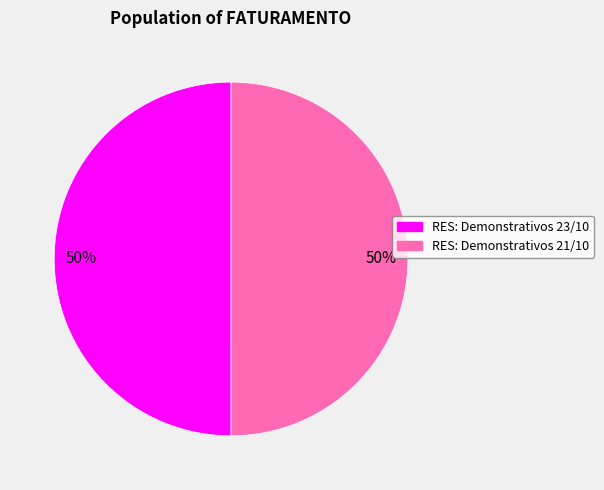

The RES: Demonstrativos 23/10 slice represents 61% of the pie. True or false?

False